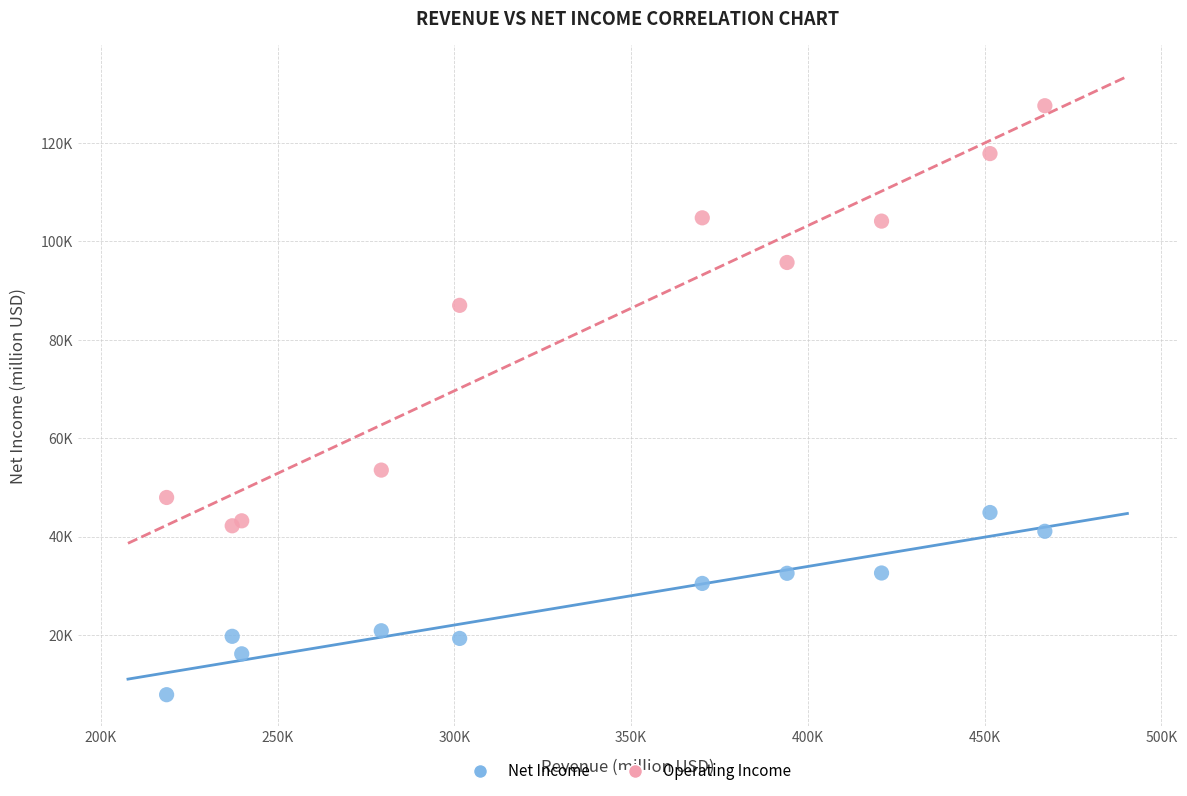

Which series reaches the minimum Y coordinate?

Net Income